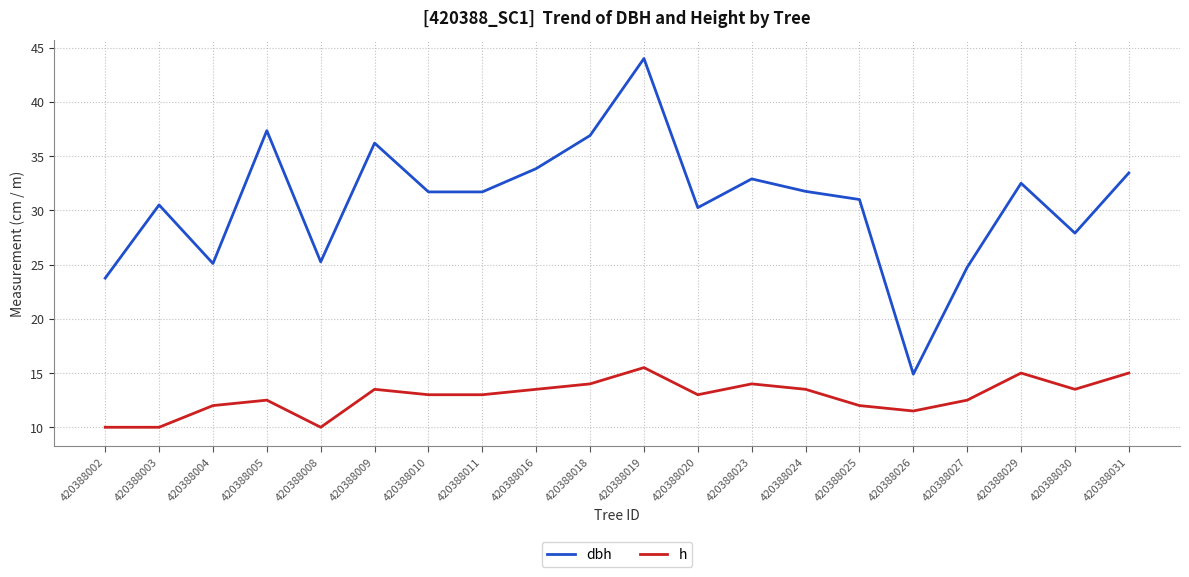

What is the difference between the highest and lowest values at 420388029?

17.5